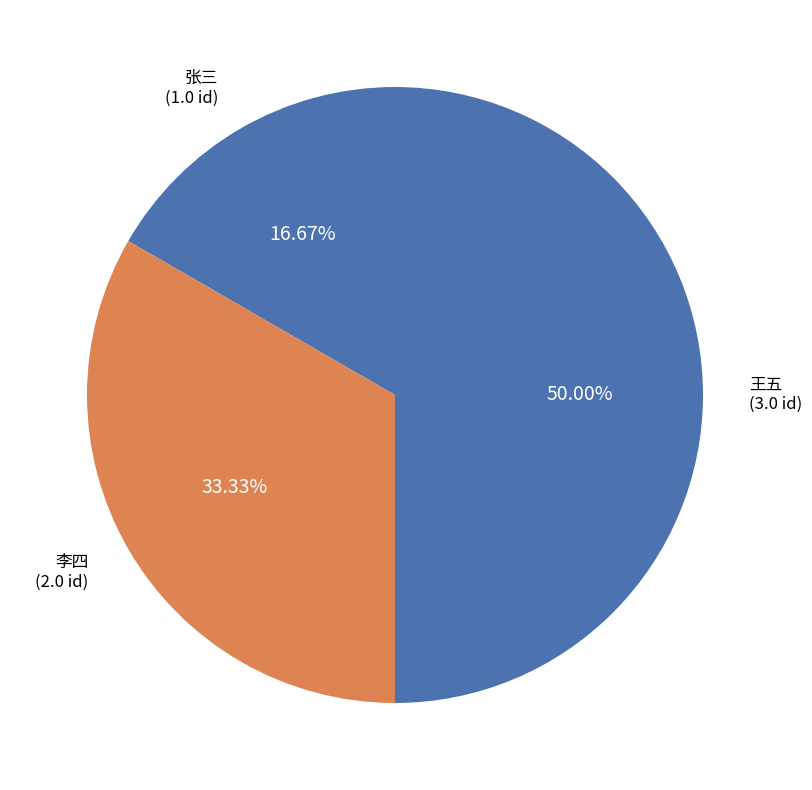

How many slices are in this pie chart?

3